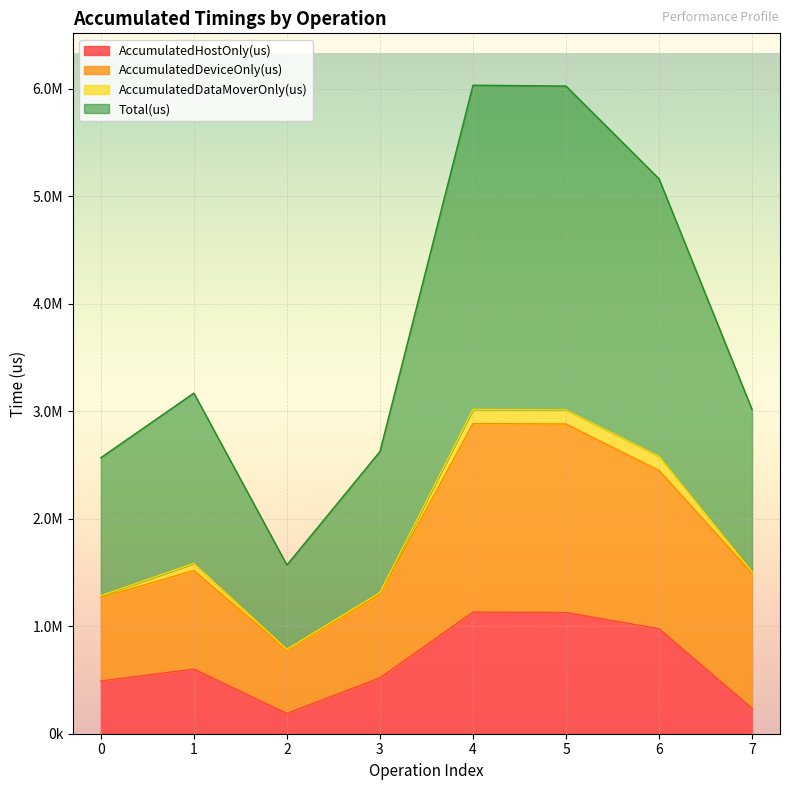

Which category has the highest value across all series?

4